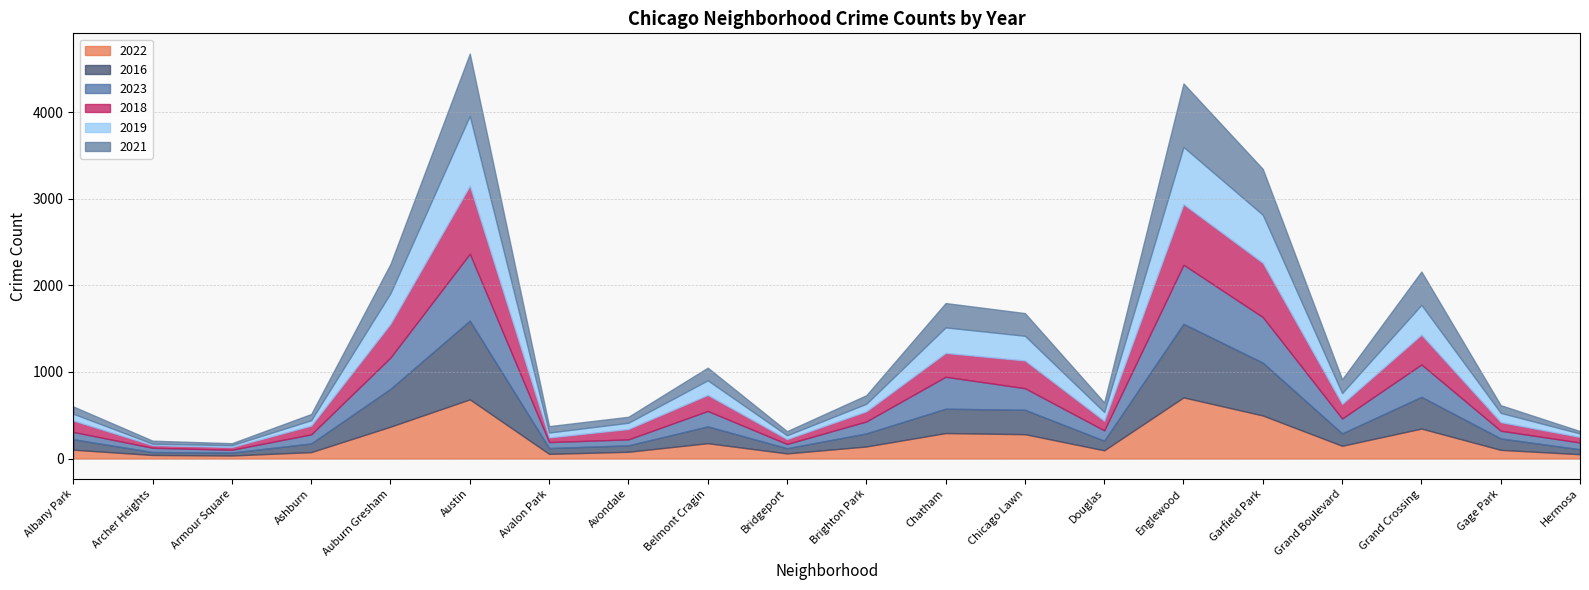

Where is 2018 nearest to the value 407?

Auburn Gresham